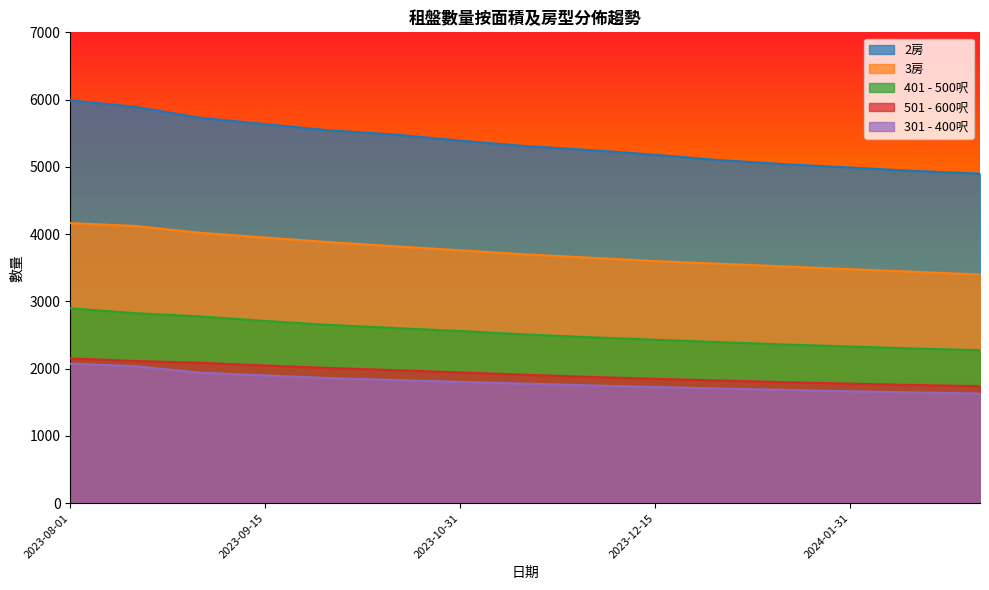

At how many categories does at least one series exceed 4844?

15